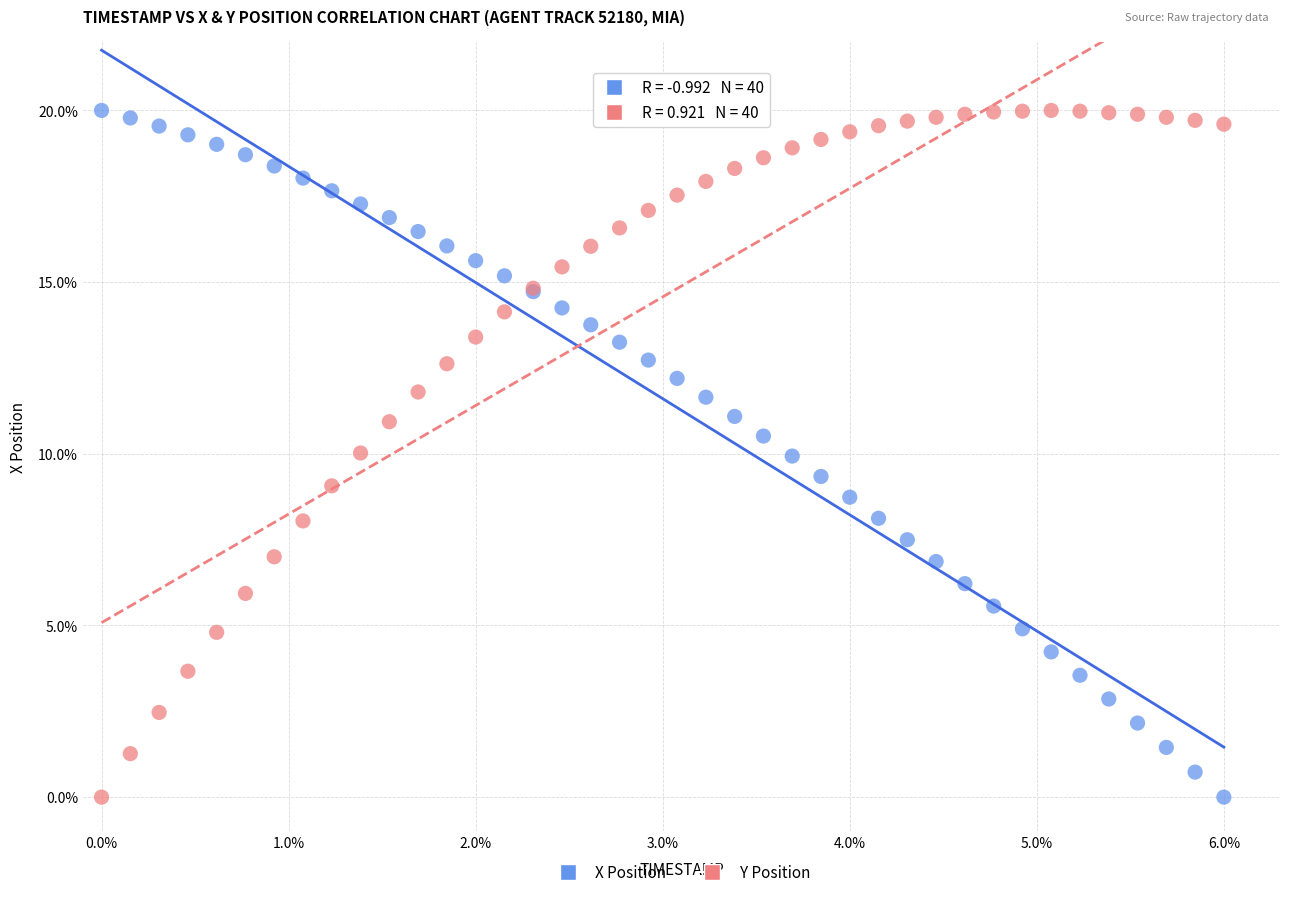

What is the X range (max minus min) for the scatter plot?

6.0